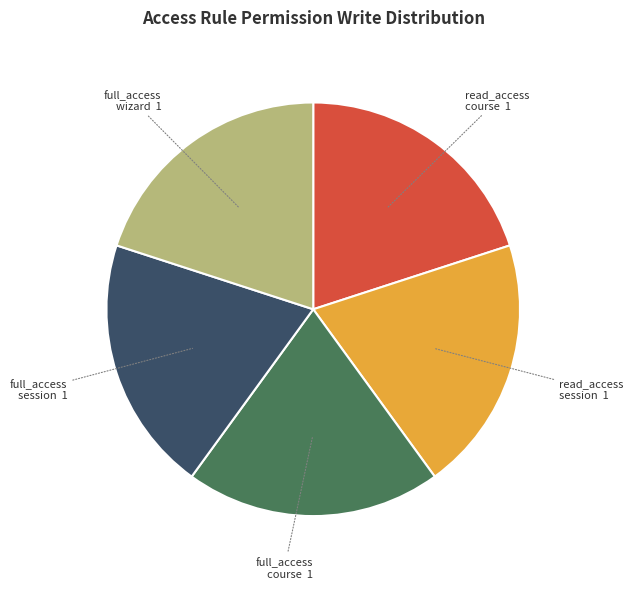

Is there a majority slice in this chart?

No